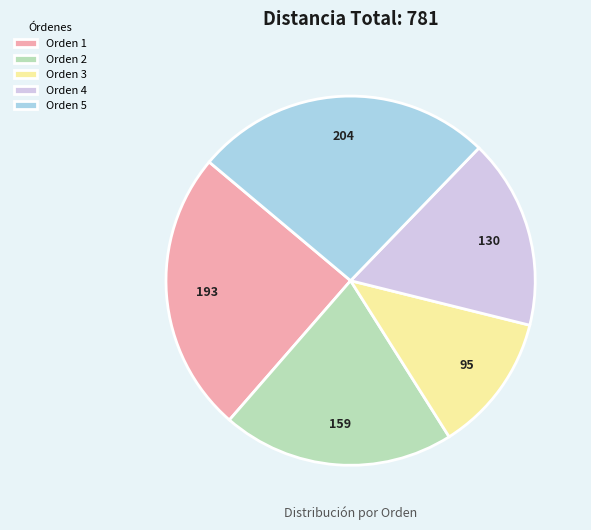

True or false: Orden 1 accounts for 25% of the total.

True